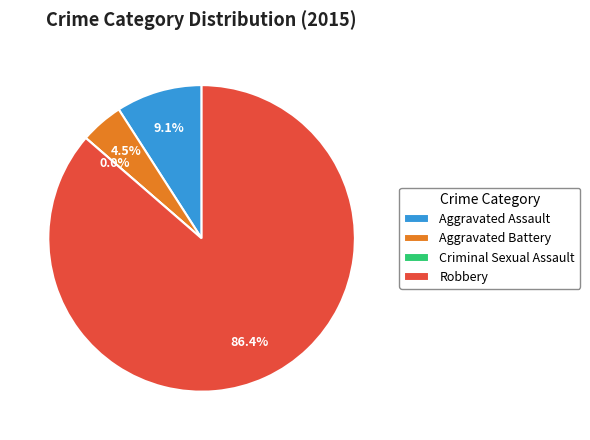

To the nearest percent, what is the average slice percentage?

25%